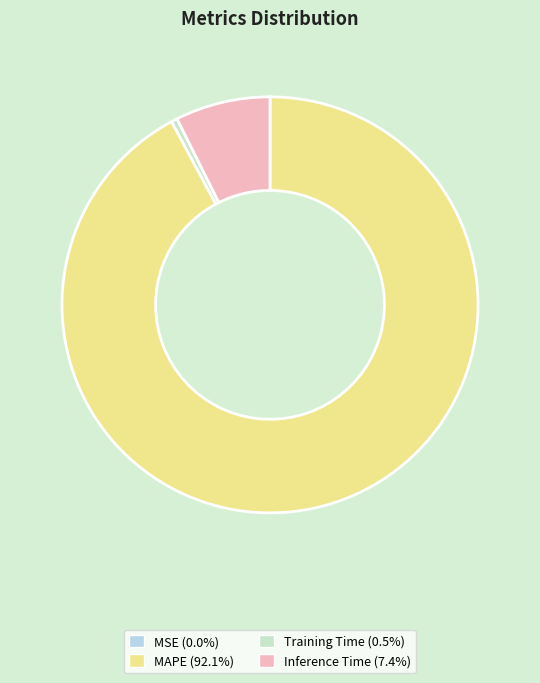

Is MAPE the majority of the pie?

Yes